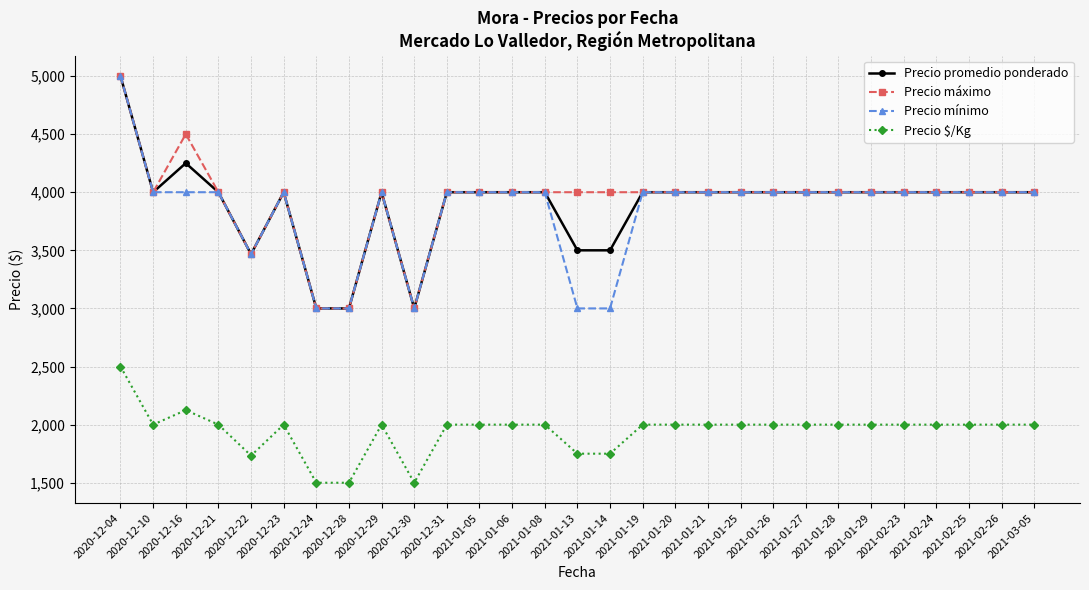

True or false: Precio mínimo and Precio $/Kg intersect in this chart.

False